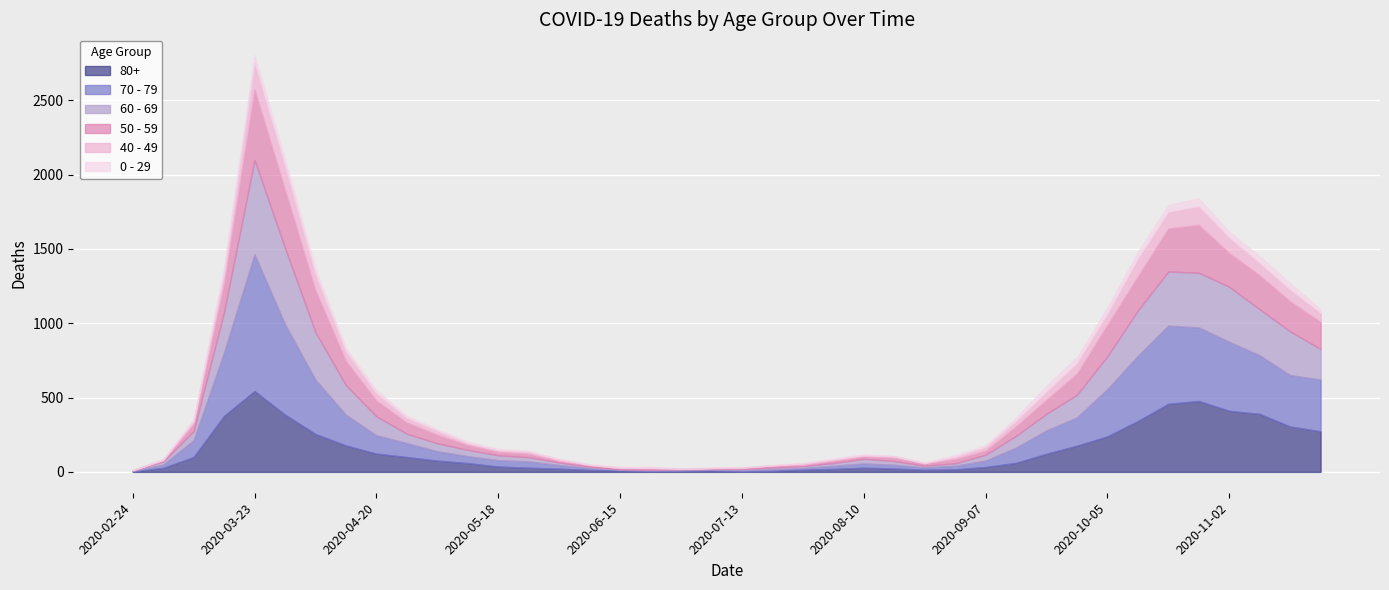

What is the sum of the 0 - 29 values at 2020-07-20 and 2020-07-13?

3